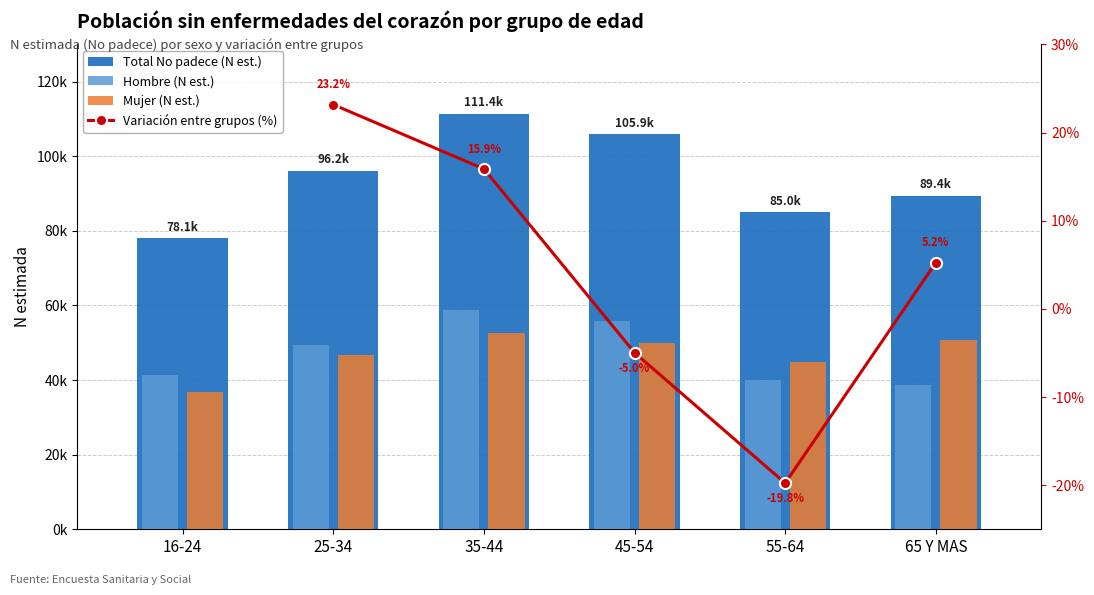

At which label does Total (N estimada) reach its peak?

35-44